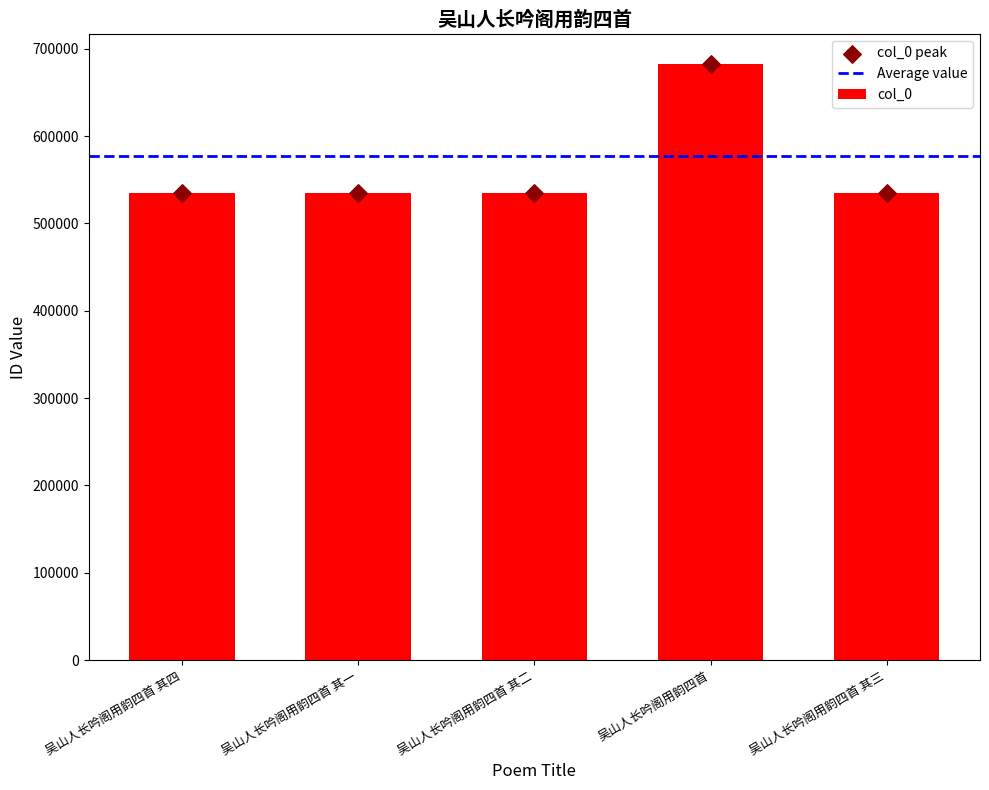

Which has a higher value, 吴山人长吟阁用韵四首 其三 or 吴山人长吟阁用韵四首 其一?

吴山人长吟阁用韵四首 其三